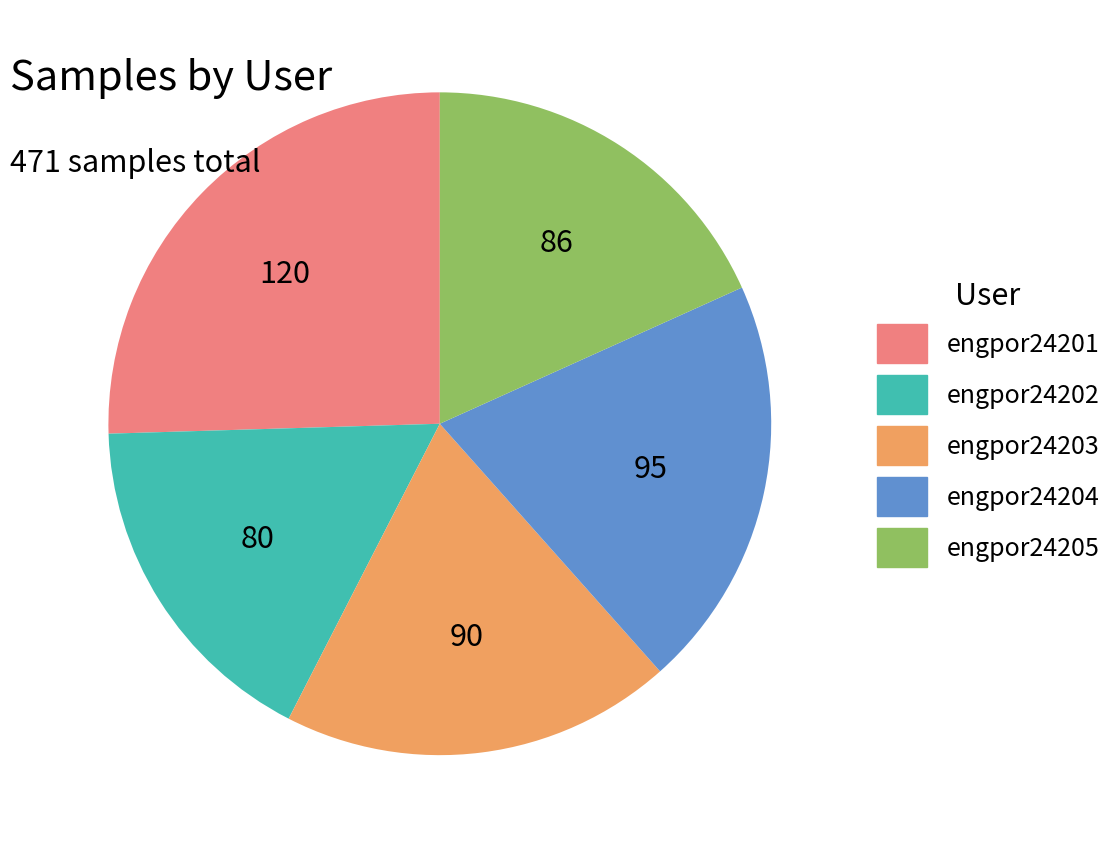

How many slices are in this pie chart?

5